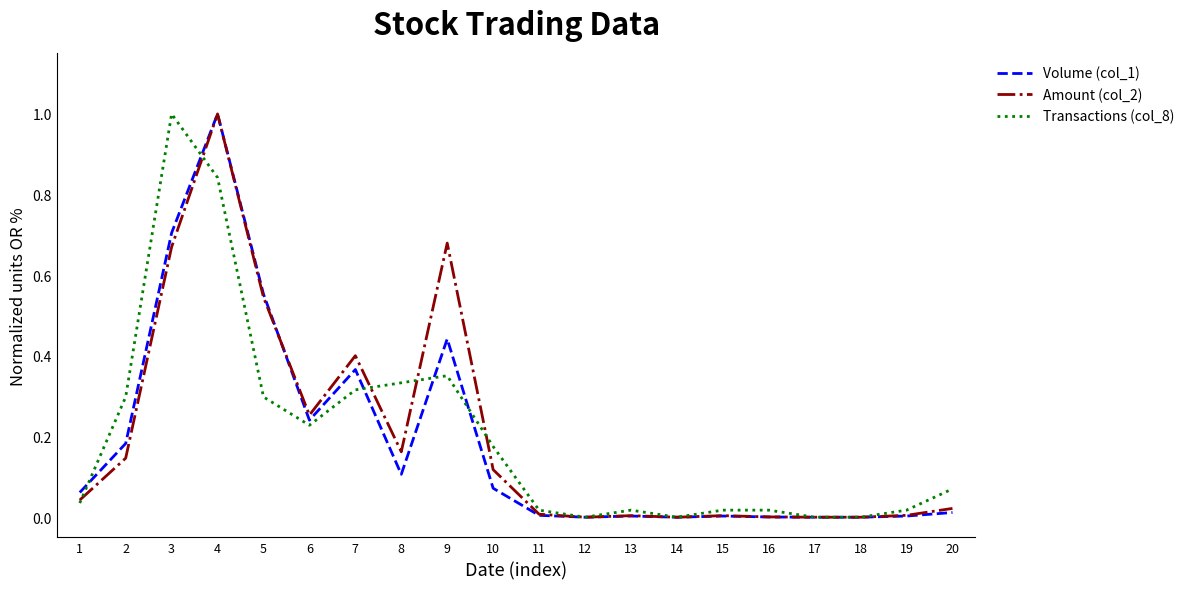

The value of Volume (col_1) at 16 is 0.0. True or false?

True